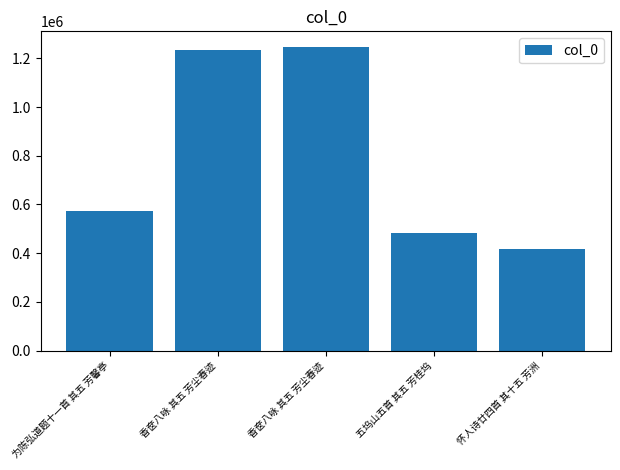

The value at 怀人诗廿四首 其十五 芳洲 is 418138. True or false?

True